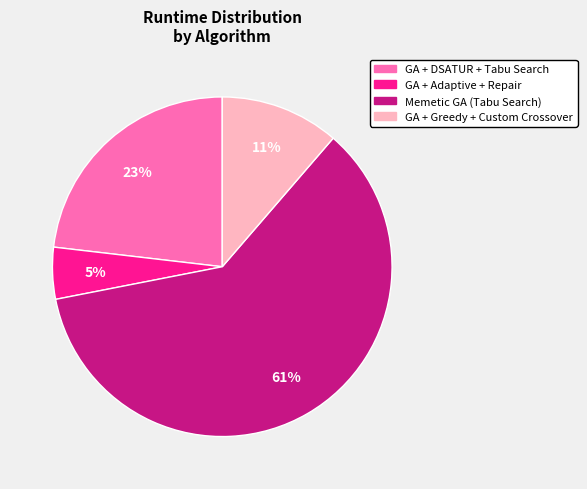

Between Memetic GA (Tabu Search) and GA + Adaptive + Repair, which is larger?

Memetic GA (Tabu Search)